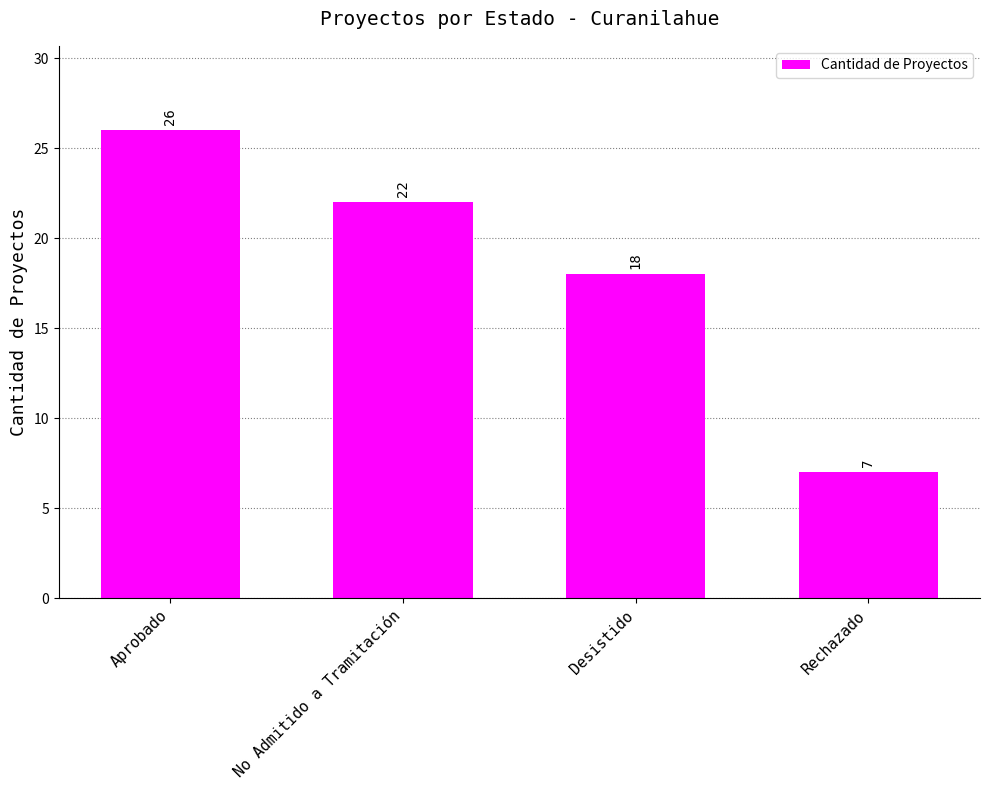

Which has a higher value, Rechazado or Aprobado?

Aprobado